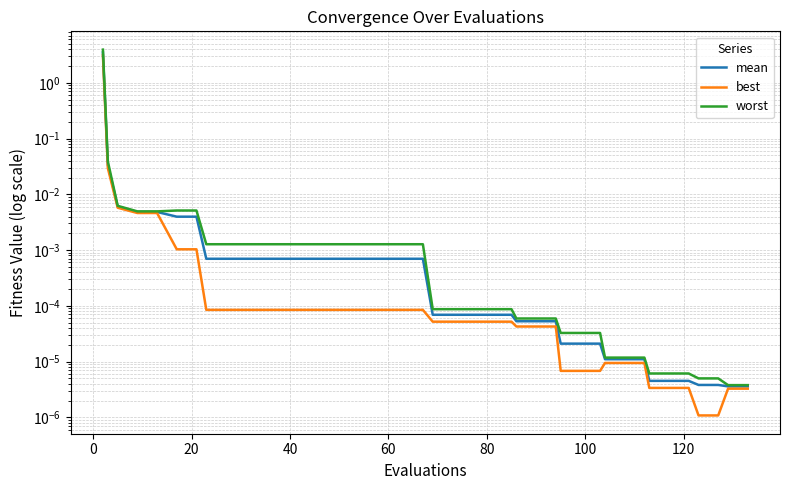

At how many categories does at least one series exceed 0?

40